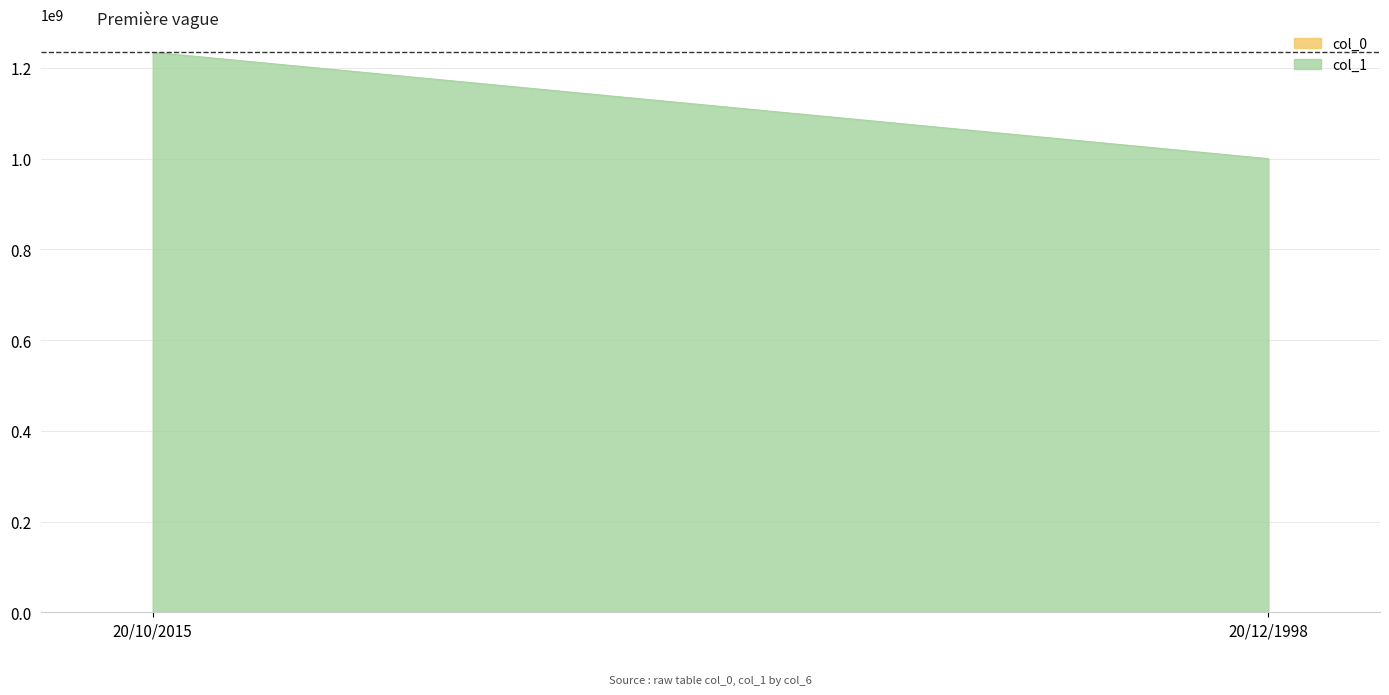

At how many categories does at least one series exceed 673552664?

2